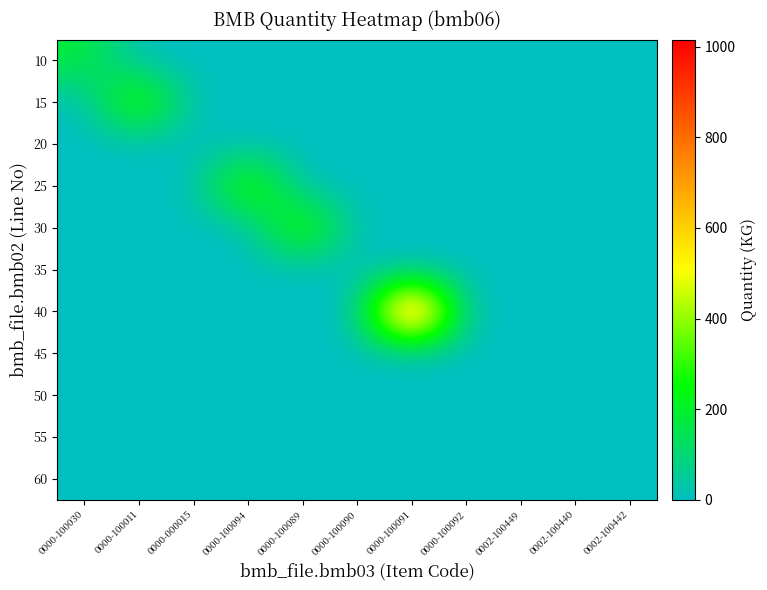

Which label corresponds to the smallest value in the chart?

0000-100011